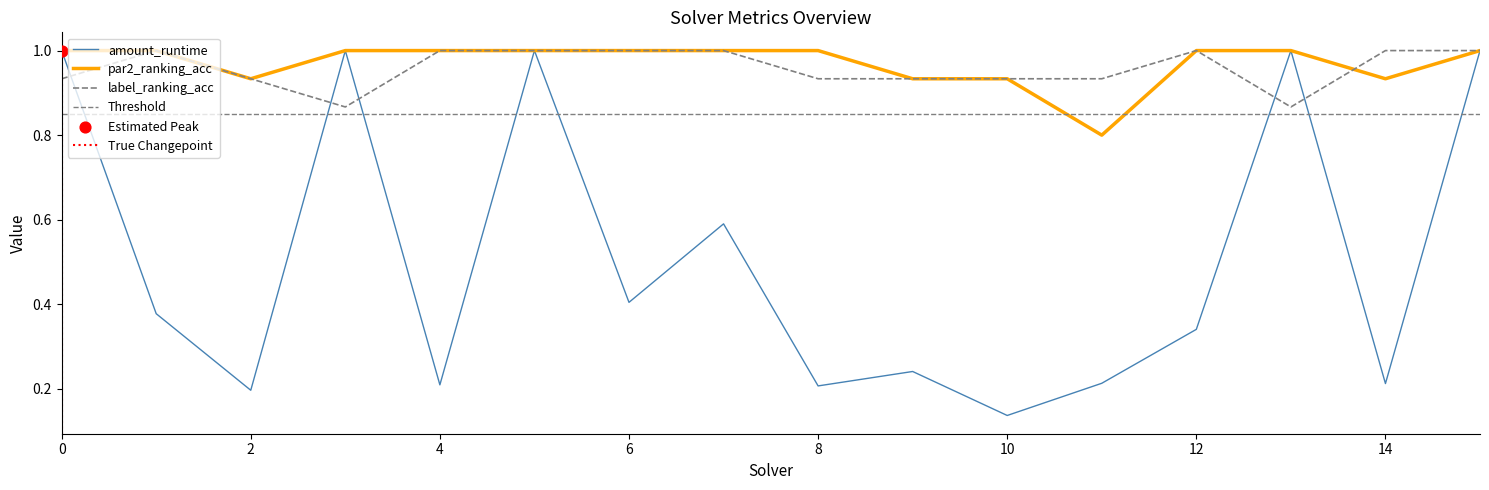

At which category is the sum across all series the highest?

5